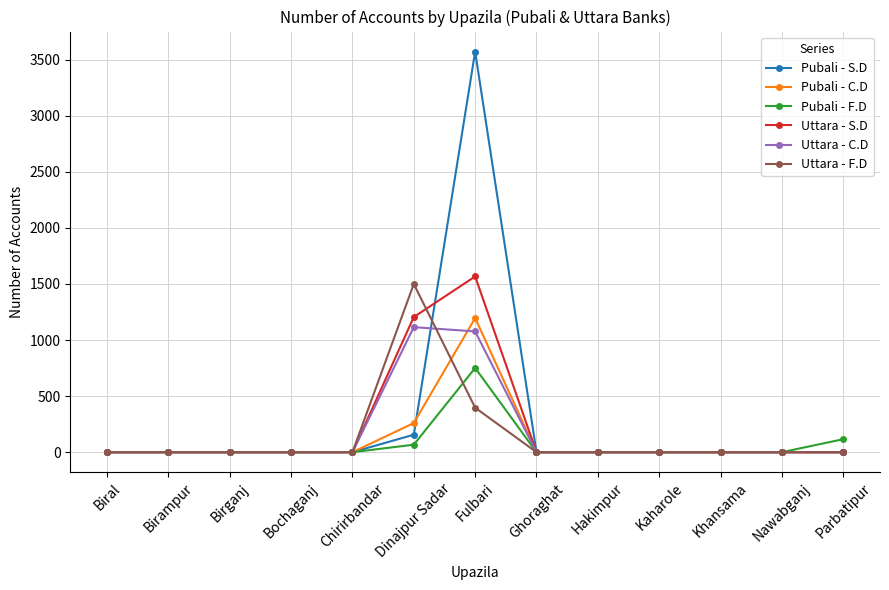

Reading right to left, transcribe all the data shown in this chart.

Pubali - S.D: 0	0	0	0	0	0	3572	156	0	0	0	0	0
Pubali - C.D: 0	0	0	0	0	0	1196	260	0	0	0	0	0
Pubali - F.D: 116	0	0	0	0	0	751	67	0	0	0	0	0
Uttara - S.D: 0	0	0	0	0	0	1567	1205	0	0	0	0	0
Uttara - C.D: 0	0	0	0	0	0	1077	1115	0	0	0	0	0
Uttara - F.D: 0	0	0	0	0	0	397	1500	0	0	0	0	0